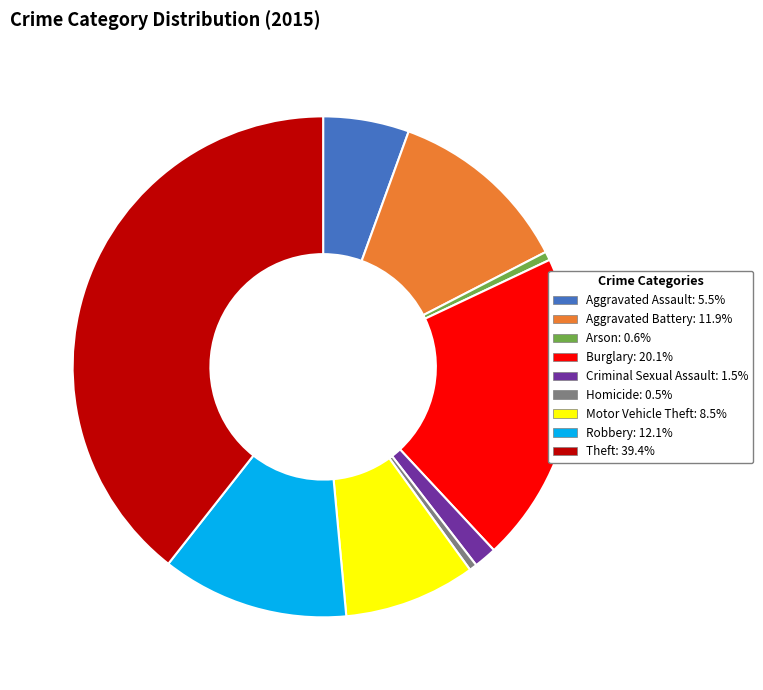

How many segments does this pie chart have?

9